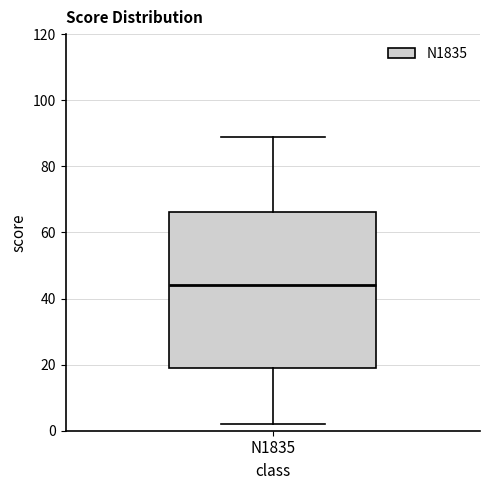

Read this box plot against the y-axis: the position of the median line, the range covered by the box, and the ends of both whiskers. The values are not printed on the chart, so give them approximately, as read against the axis.

median 44, box 20 to 66, whiskers 2 to 90